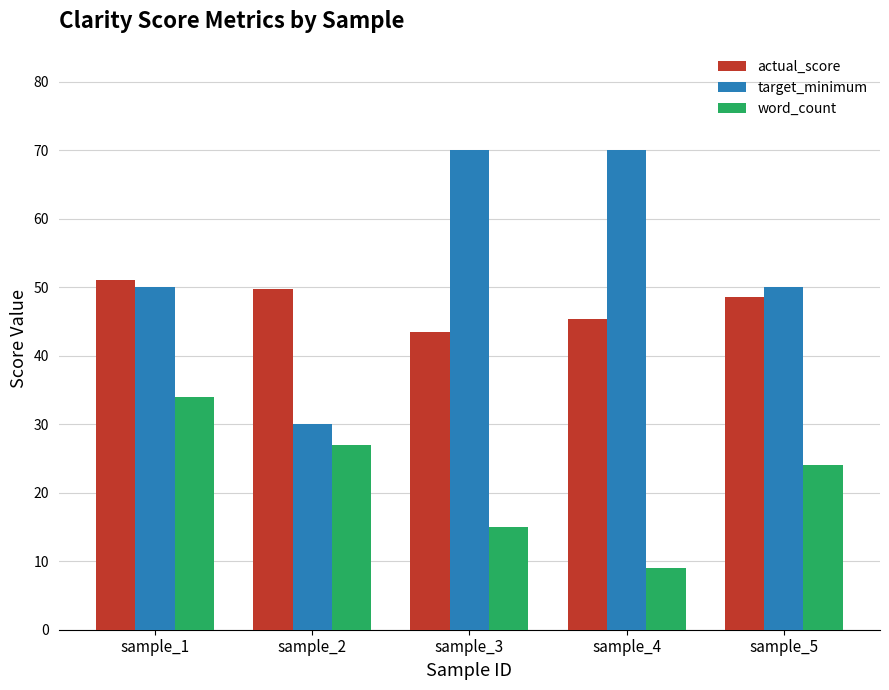

At how many categories does at least one series exceed 44?

5